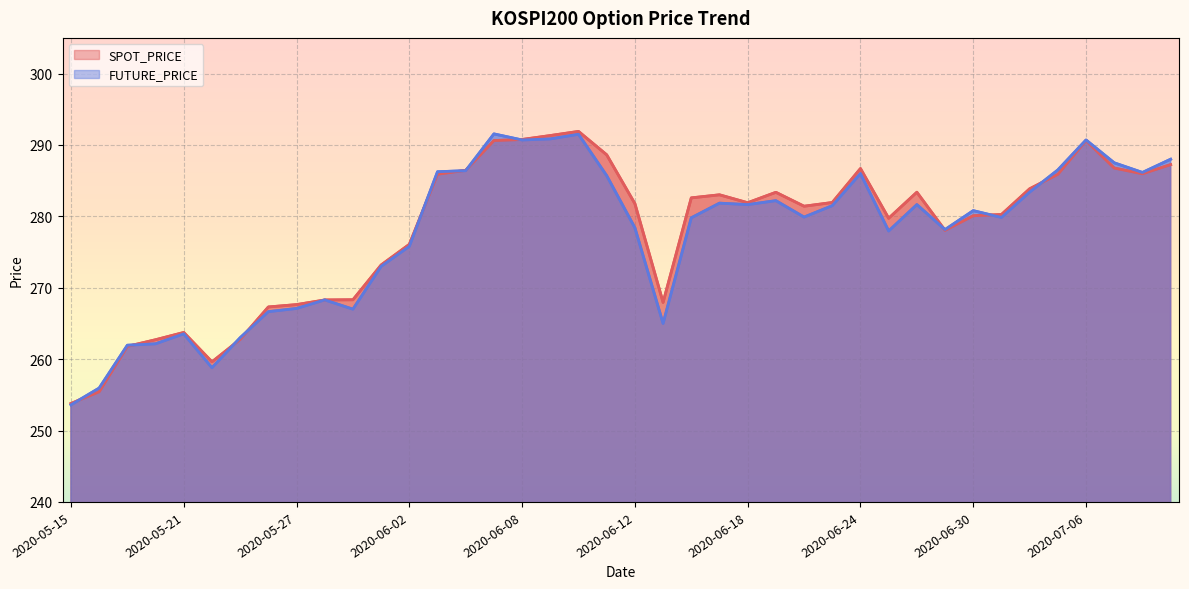

Where is the first local maximum for SPOT_PRICE?

2020-05-21